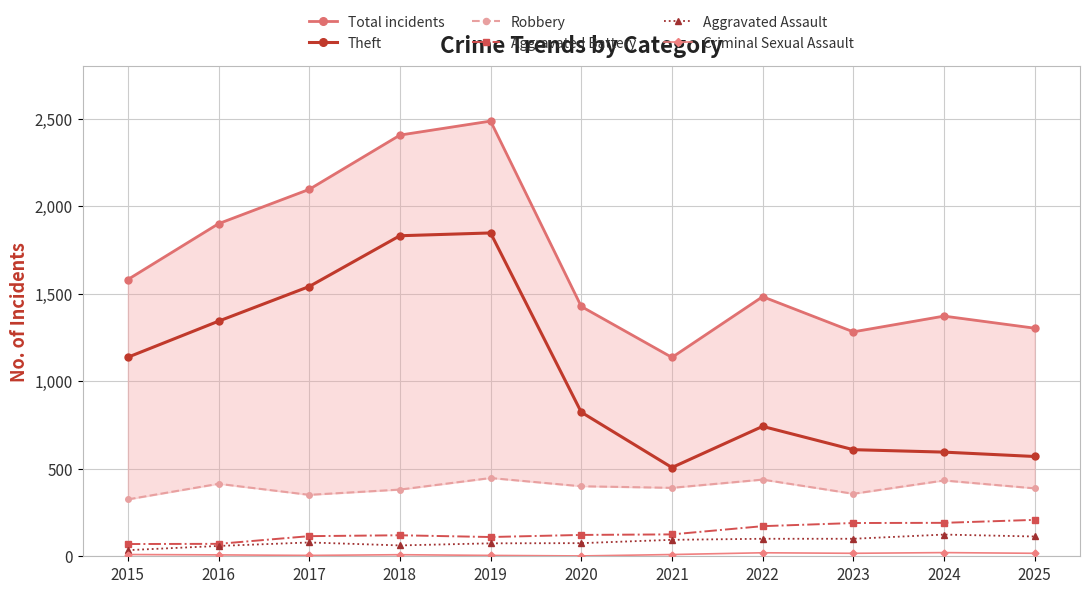

What is the smallest value displayed?

2